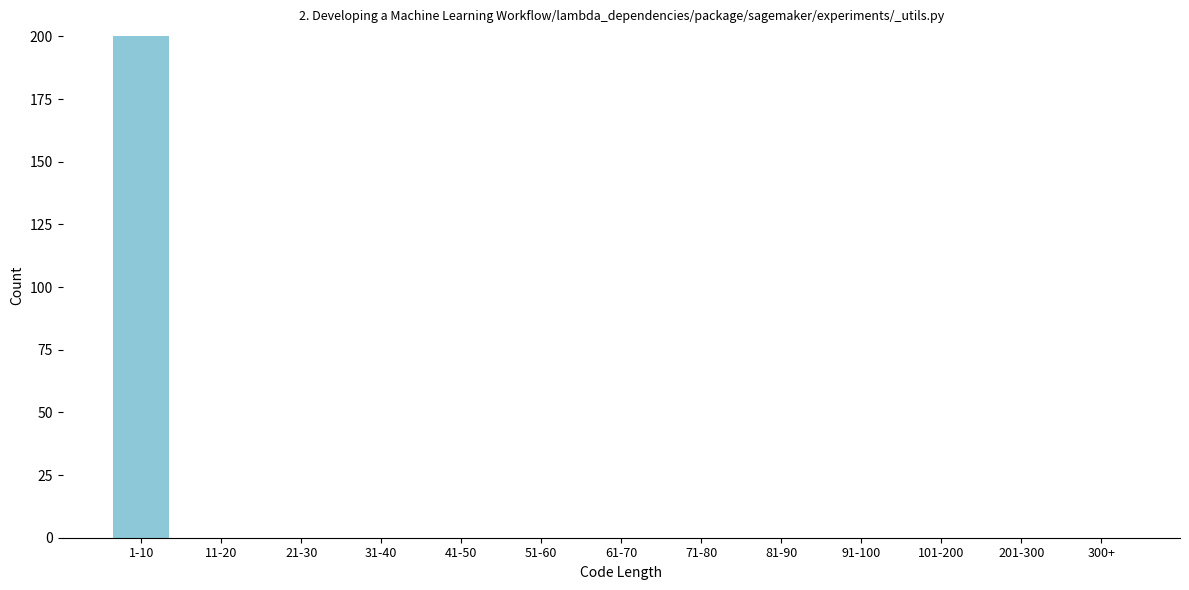

Reading right to left, extract all data points from this chart.

300+=0	201-300=0	101-200=0	91-100=0	81-90=0	71-80=0	61-70=0	51-60=0	41-50=0	31-40=0	21-30=0	11-20=0	1-10=200